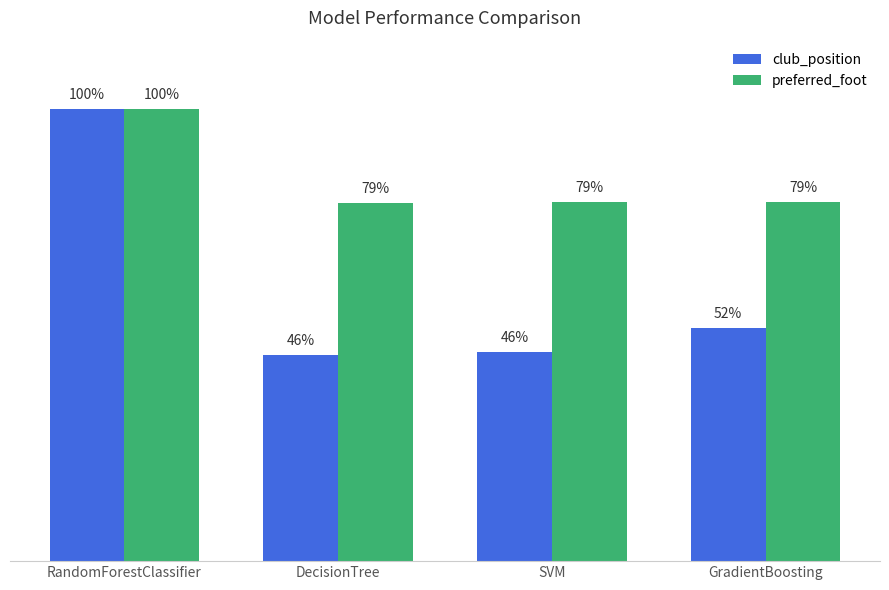

Are the bars grouped side by side (vs. stacked)?

Yes